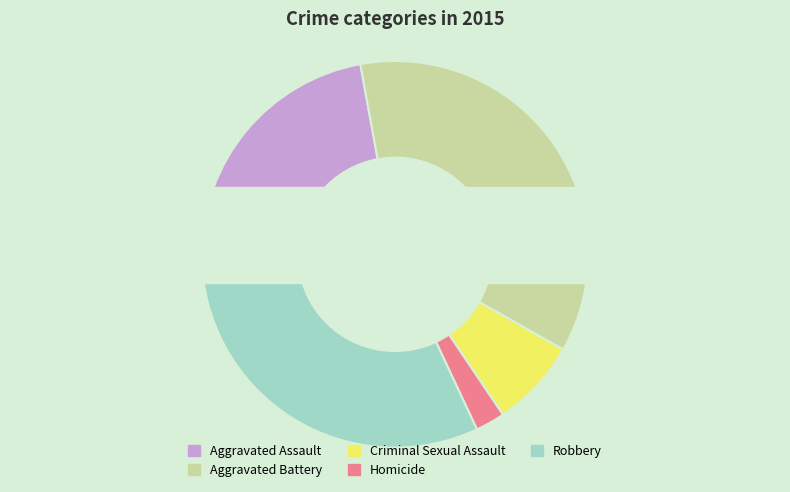

To the nearest percent, what is the average slice percentage?

20%